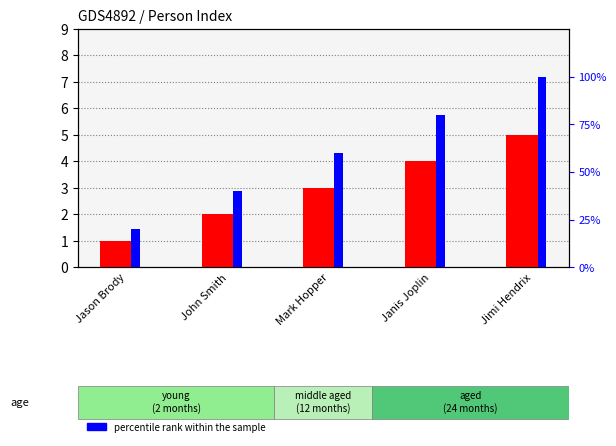

True or false: percentile rank within the sample has a value of 46 at Jimi Hendrix.

False